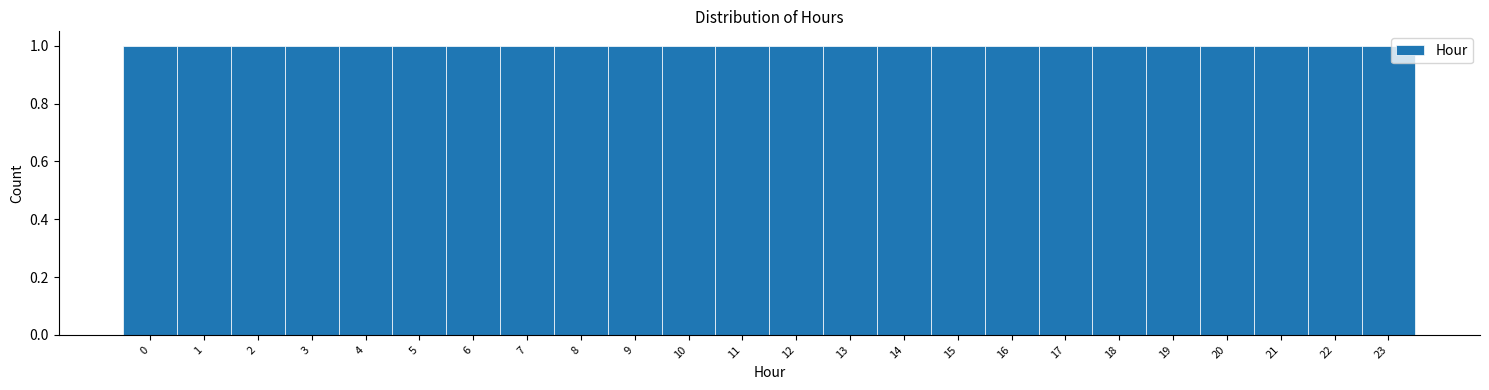

Reading left to right, transcribe this chart: for each bar, give the range it covers on the x-axis and its height. The values are not printed on the chart, so give them approximately, as read against the axis.

-0.5 to 0.5: 1
0.5 to 1.5: 1
1.5 to 2.5: 1
2.5 to 3.5: 1
3.5 to 4.5: 1
4.5 to 5.5: 1
5.5 to 6.5: 1
6.5 to 7.5: 1
7.5 to 8.5: 1
8.5 to 9.5: 1
9.5 to 10.5: 1
10.5 to 11.5: 1
11.5 to 12.5: 1
12.5 to 13.5: 1
13.5 to 14.5: 1
14.5 to 15.5: 1
15.5 to 16.5: 1
16.5 to 17.5: 1
17.5 to 18.5: 1
18.5 to 19.5: 1
19.5 to 20.5: 1
20.5 to 21.5: 1
21.5 to 22.5: 1
22.5 to 23.5: 1